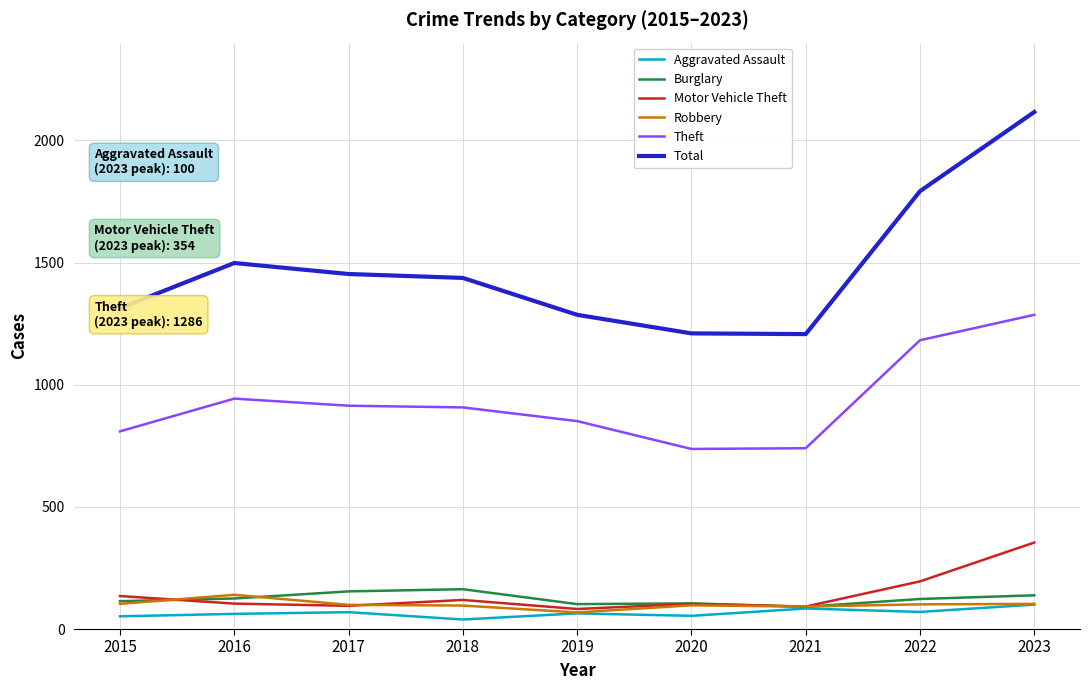

What is the average value of the Total series?

1479